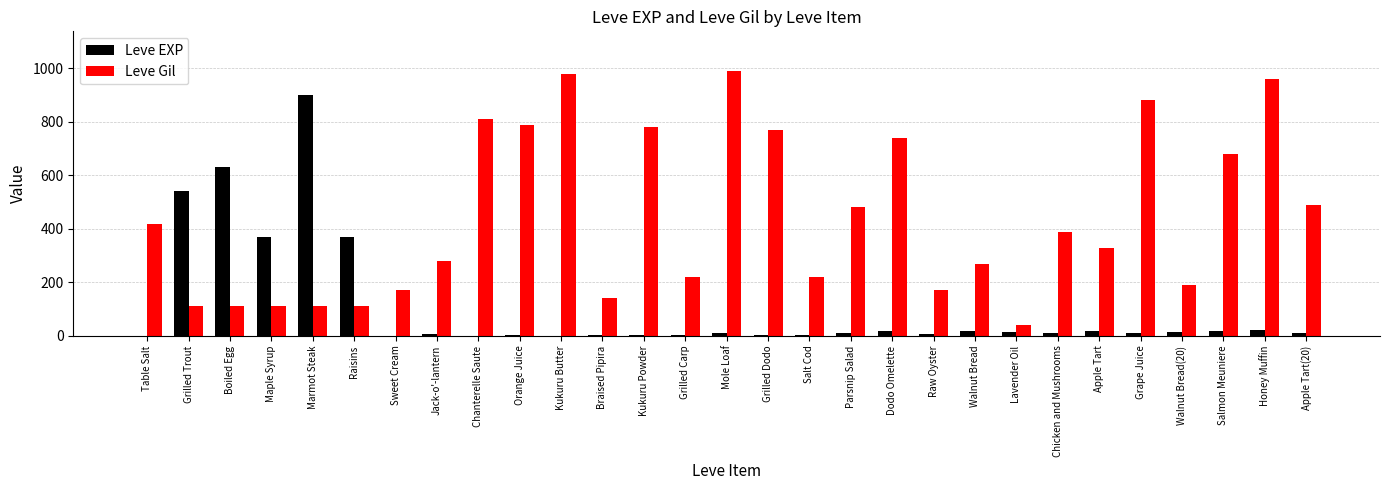

What is the total value across all series at Orange Juice?

792